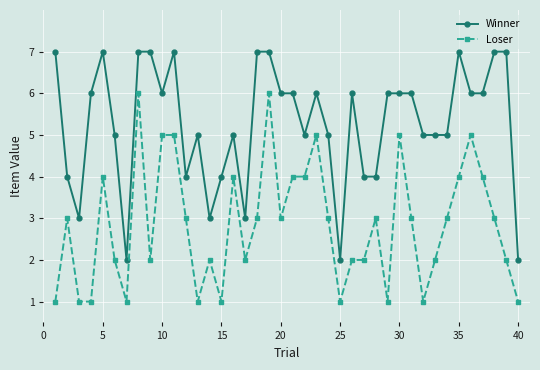

What is the value of the Loser point at the 35th from the left?

4